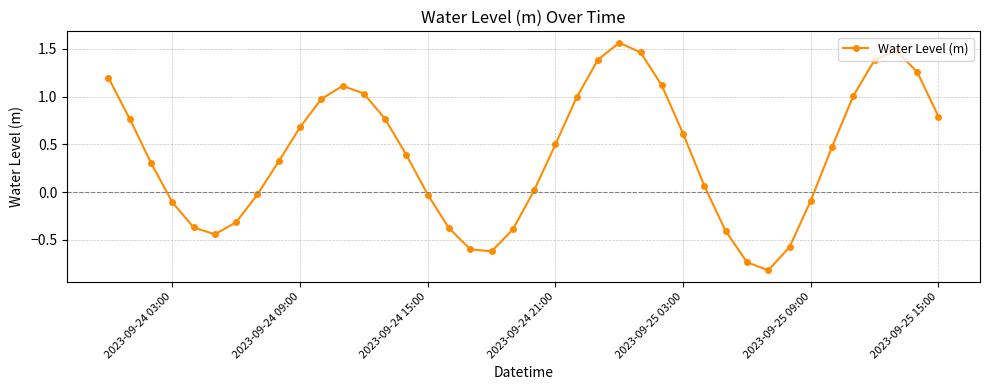

What is the smallest value displayed?

-0.8